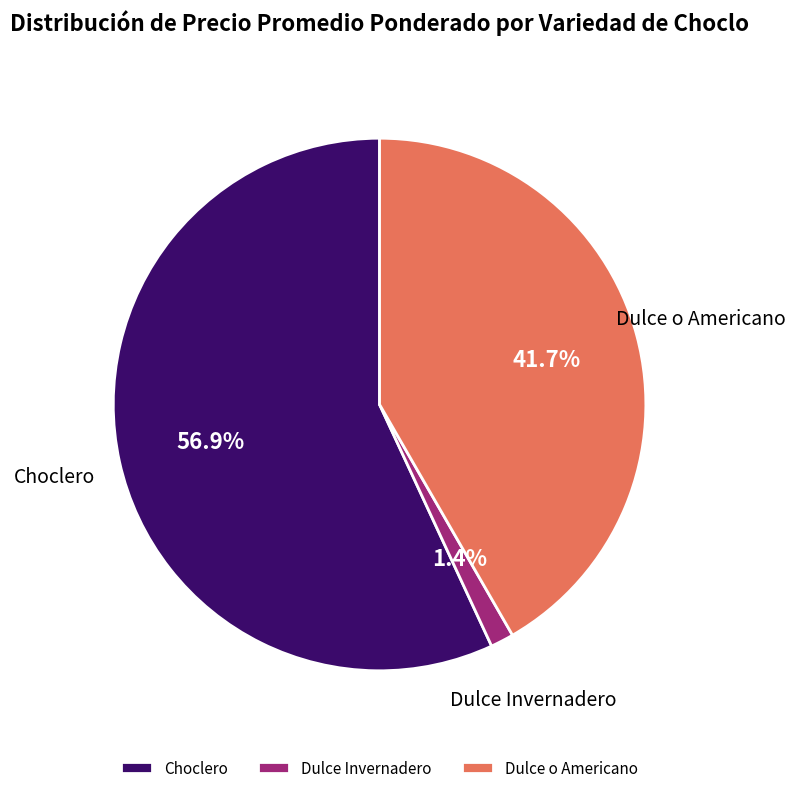

Between Dulce o Americano and Dulce Invernadero, which is larger?

Dulce o Americano